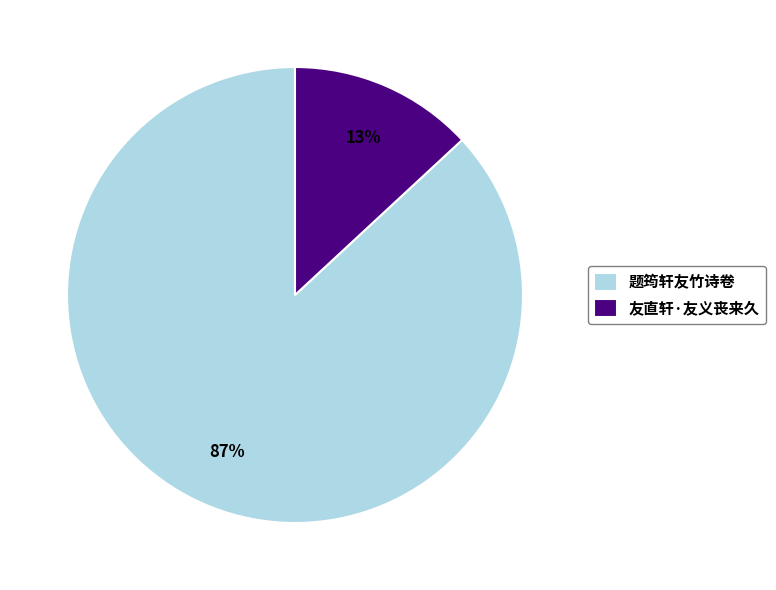

True or false: 友直轩·友义丧来久 accounts for 28% of the total.

False